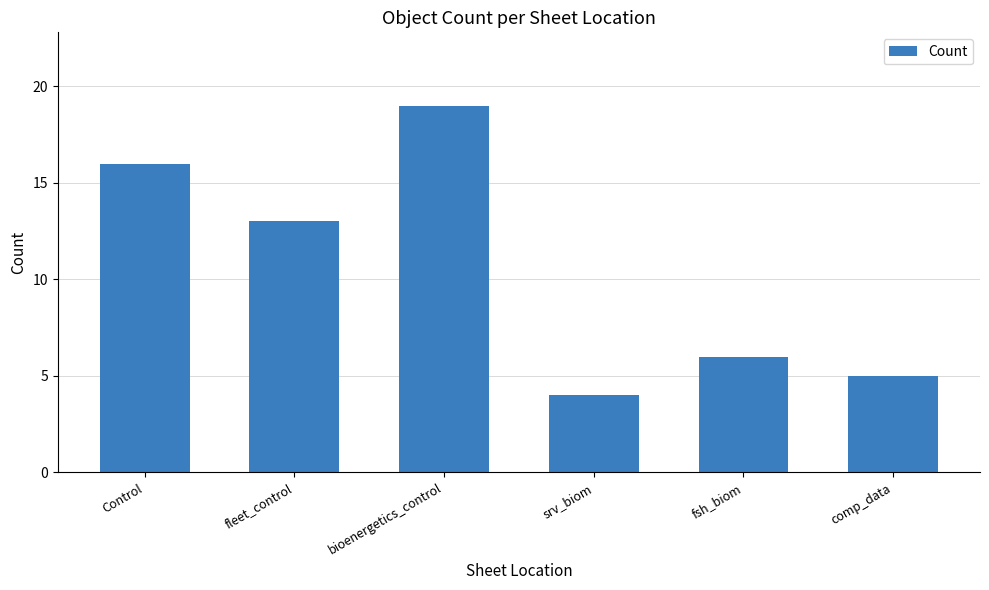

Approximately how many times larger is the value at comp_data compared to bioenergetics_control?

0.3